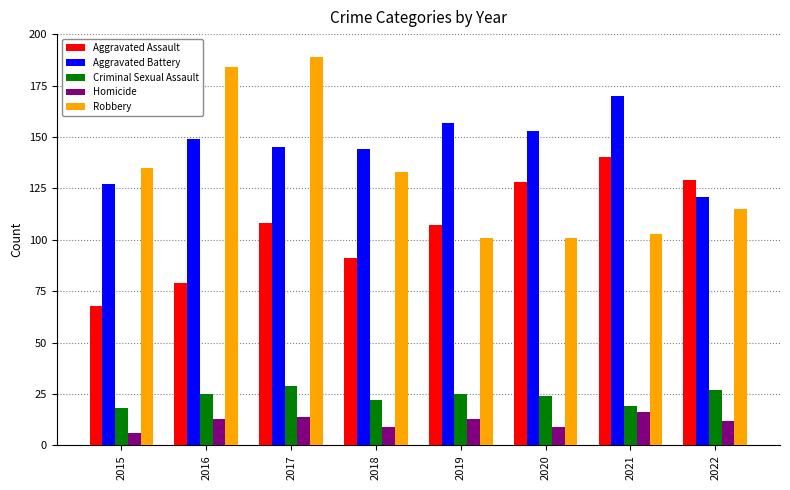

Are the bars horizontal?

No